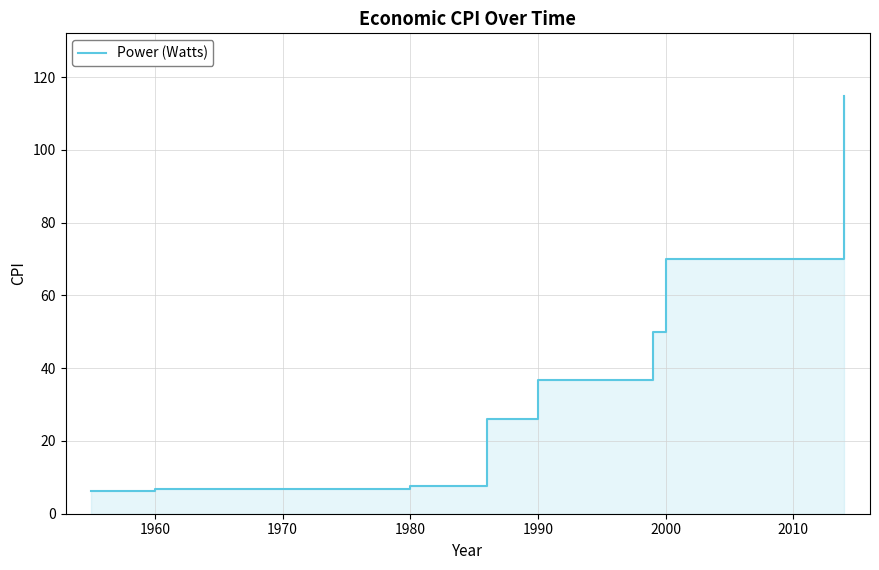

True or false: the data shows 98.7 at 2000.

False